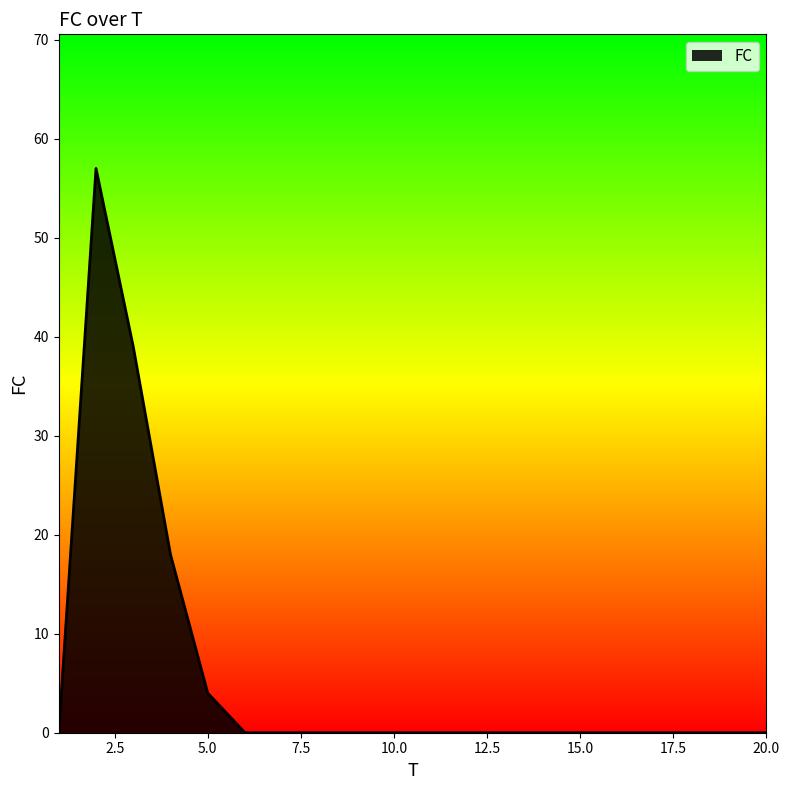

What is the greatest value displayed?

57